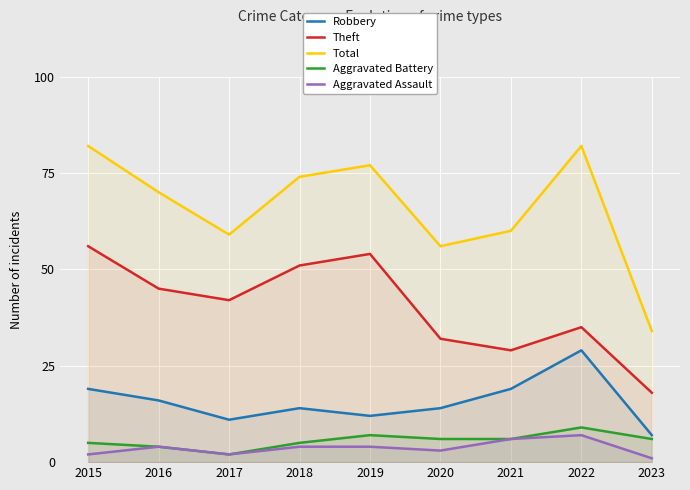

What is the difference between the highest and lowest values at 2016?

66